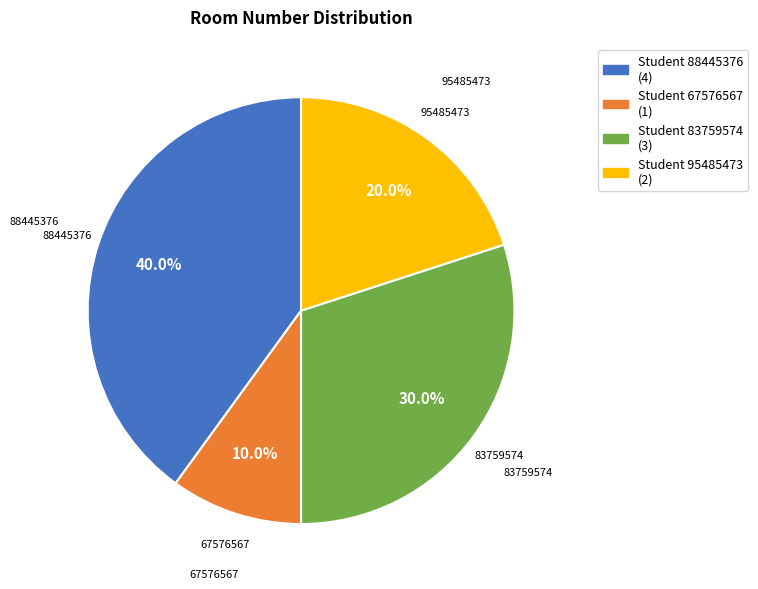

Between Student 95485473 (2) and Student 83759574 (3), which is larger?

Student 83759574 (3)